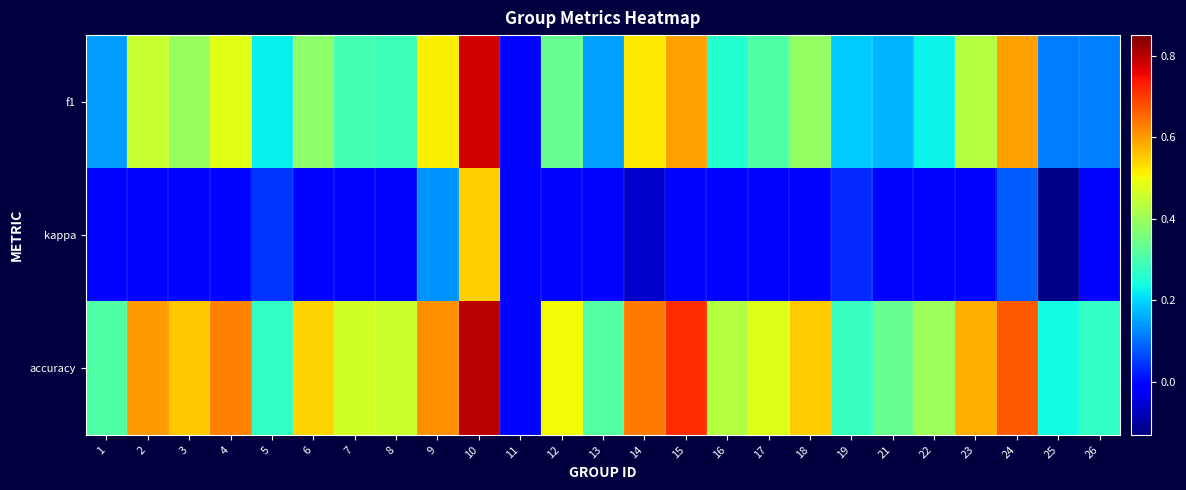

What is the total value across all series at 13?

0.5